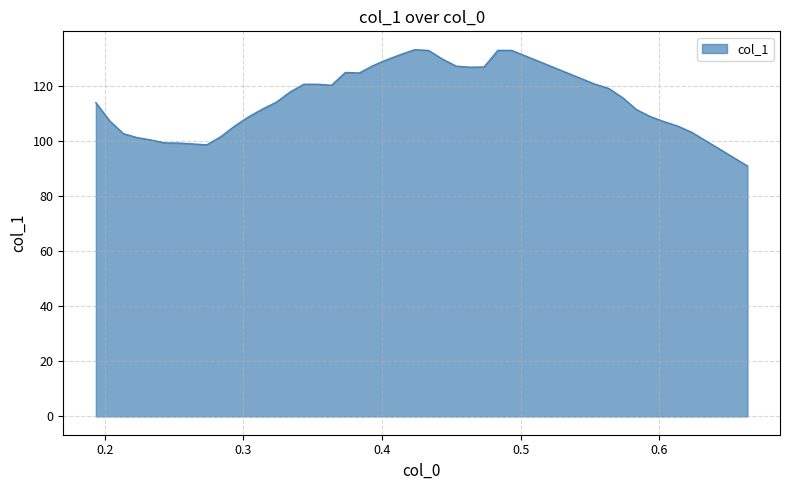

Count the number of data series in this chart.

1